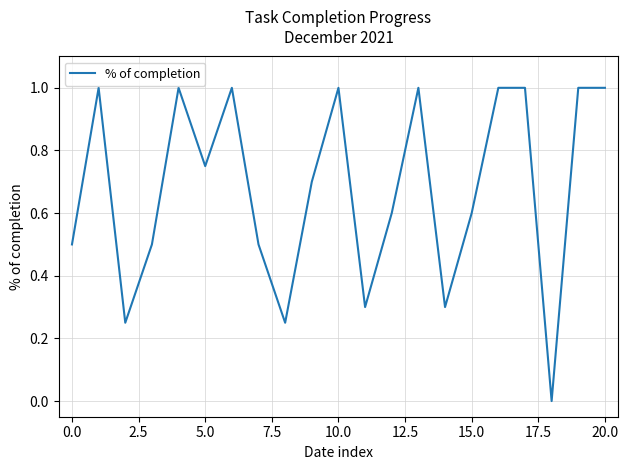

What is the greatest value displayed?

1.0